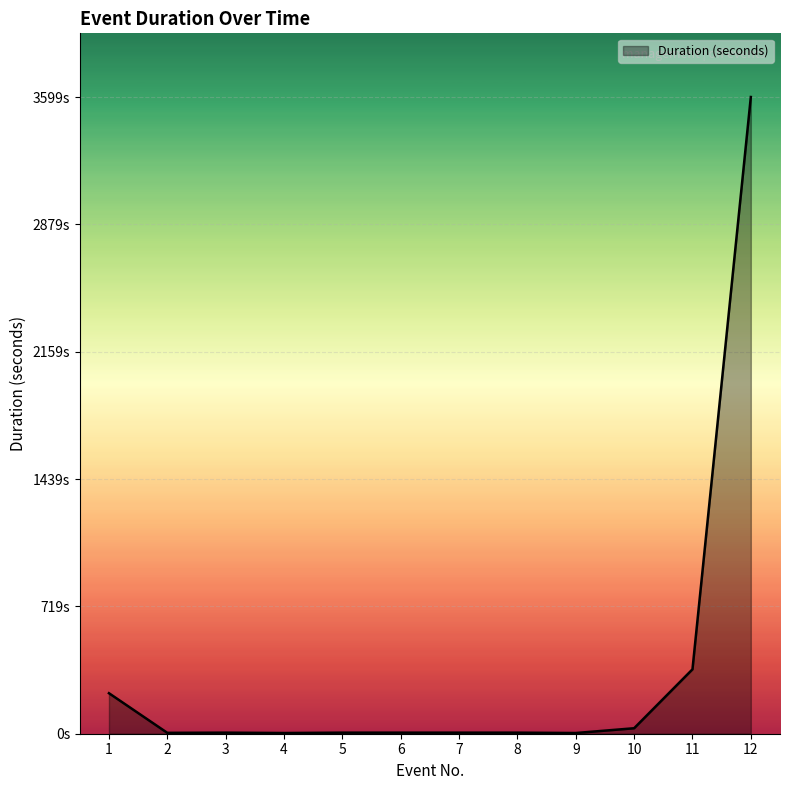

True or false: there are more than 1 points higher than both neighbors.

False